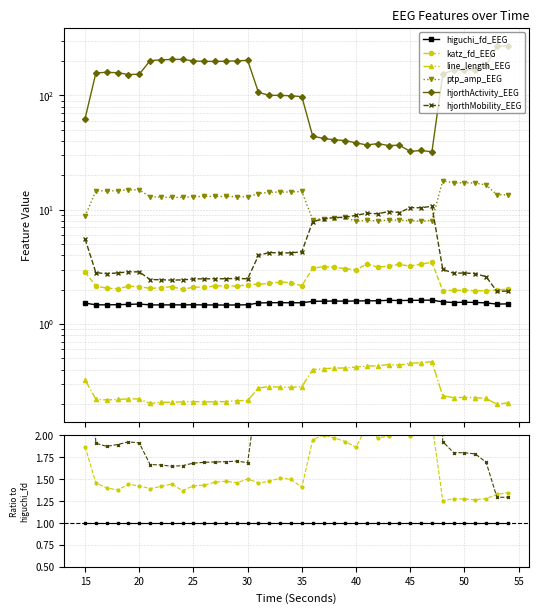

True or false: hjorthMobility_EEG and katz_fd_EEG cross at least once.

True